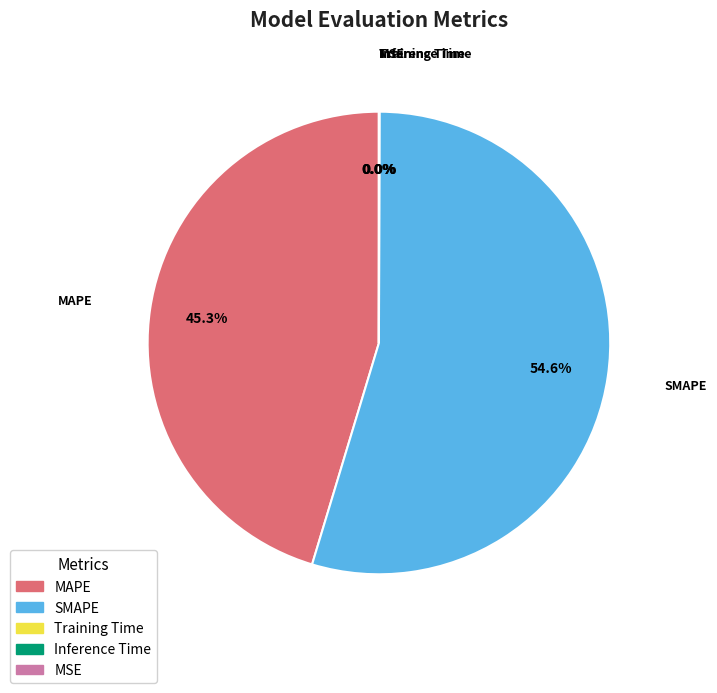

Is there any slice that represents more than half of the pie?

Yes